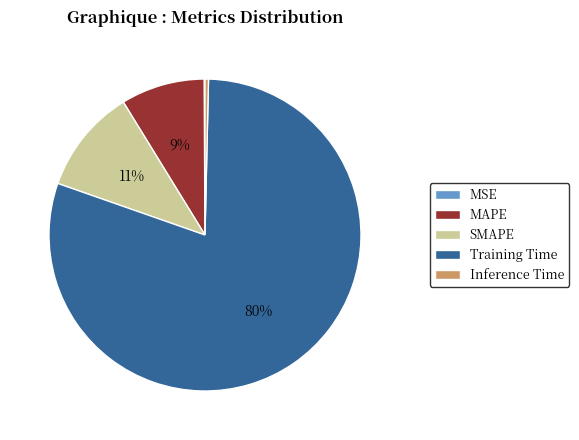

To the nearest percent, what is the difference between the largest and smallest slice percentages?

80%